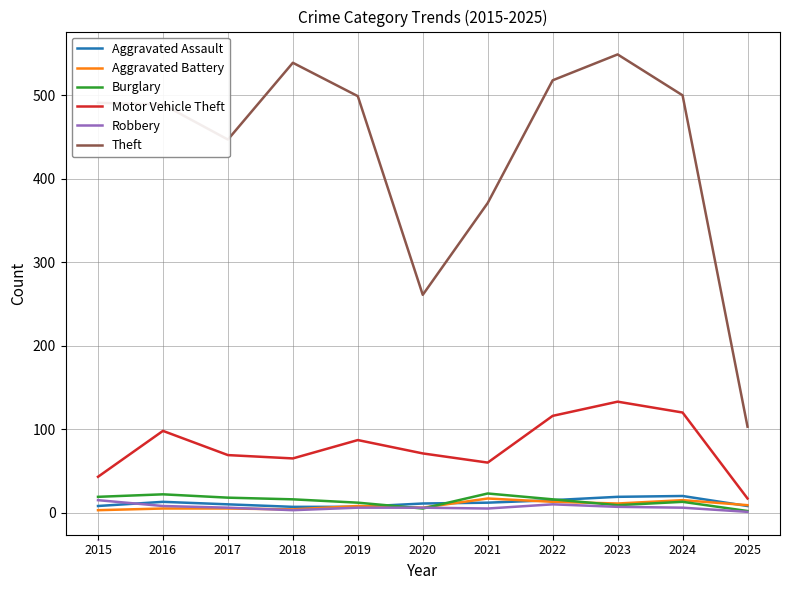

In Motor Vehicle Theft, how many points are lower than both neighbors (excluding endpoints)?

2